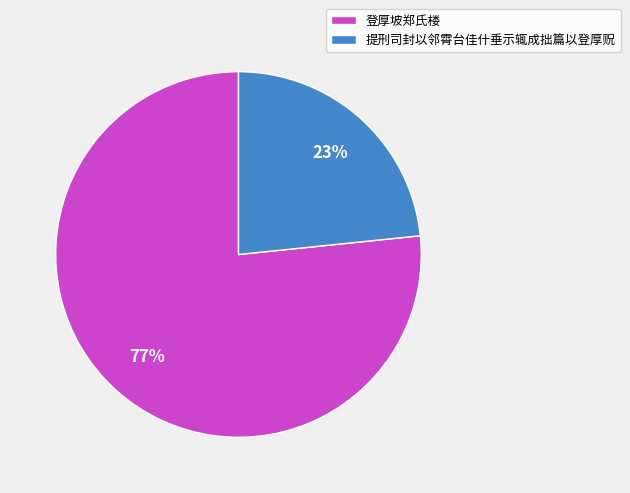

Which category has the smallest portion of the pie?

提刑司封以邻霄台佳什垂示辄成拙篇以登厚贶